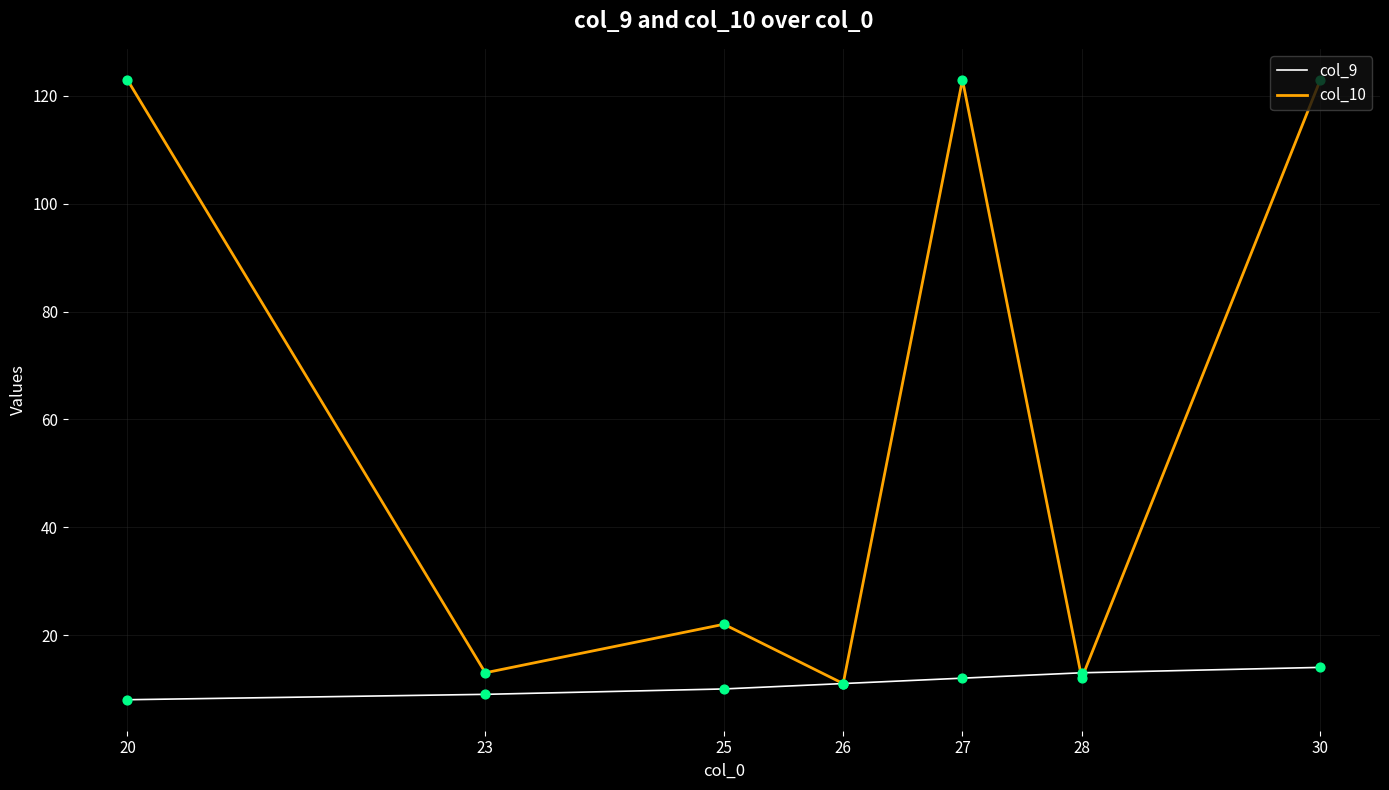

What are all the series names shown in the legend?

col_9, col_10